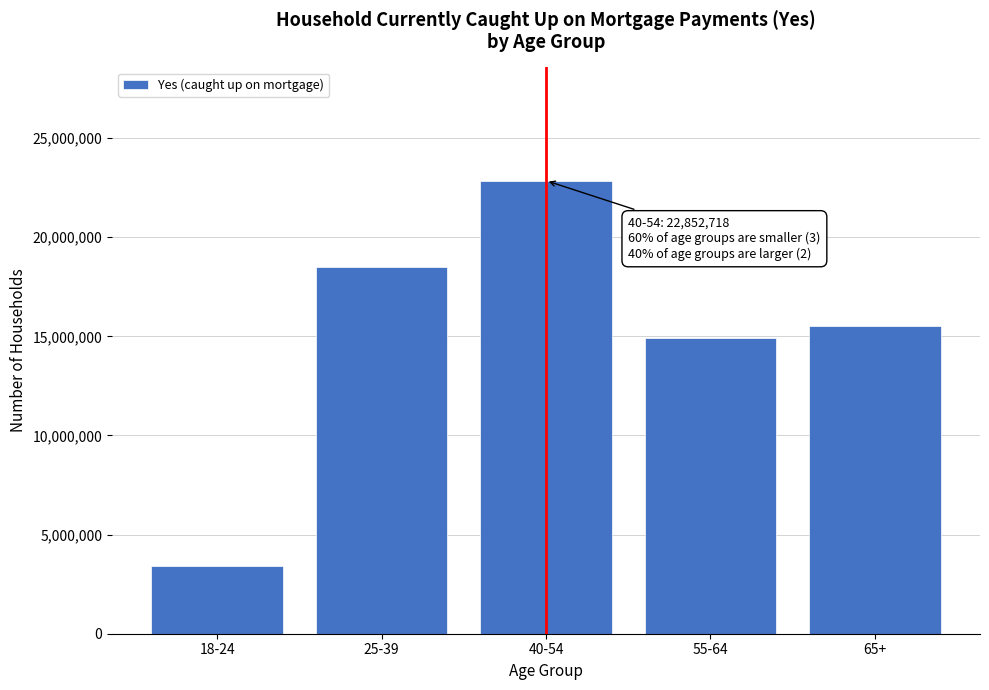

Reading left to right, extract all data points from this chart.

3425653	18509093	22852718	14914235	15534700